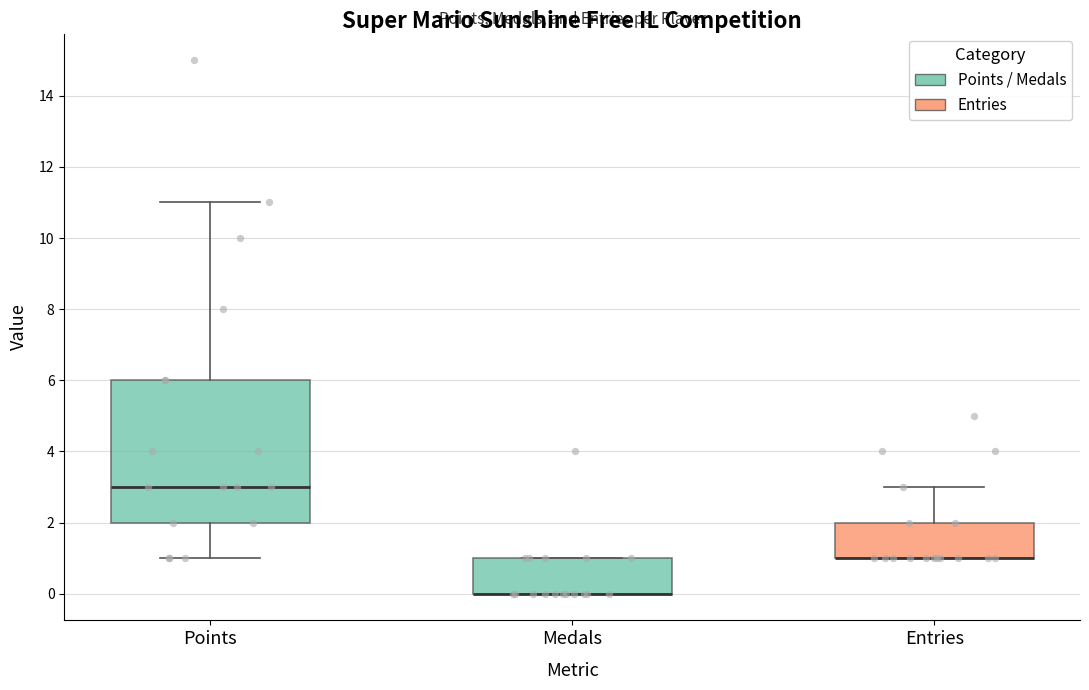

Reading left to right, transcribe this box plot: for each box, give where its median line is, the range the box spans, and where its two whiskers end, as read against the y-axis. The values are not printed on the chart, so give them approximately, as read against the axis.

Points: median 3, box 2 to 6, whiskers 1 to 11
Medals: median 0 (drawn on the box's lower edge), box 0 to 1, whiskers 0 to 1
Entries: median 1 (drawn on the box's lower edge), box 1 to 2, whiskers 1 to 3